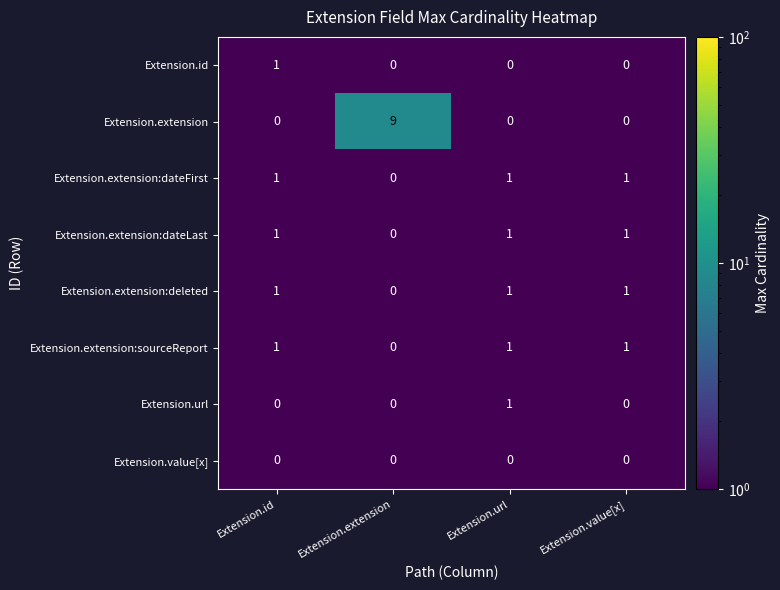

Where is Extension.extension:dateLast nearest to the value 0?

Extension.extension